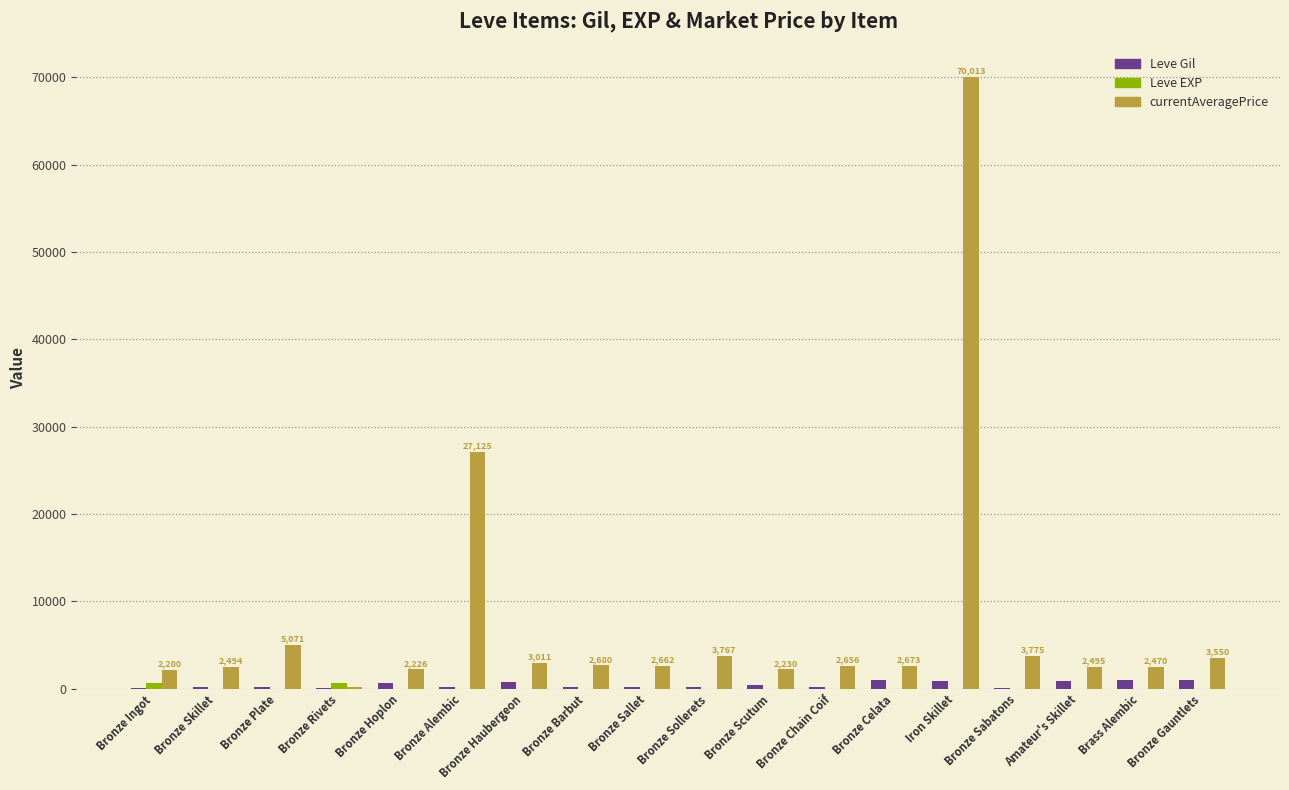

At which label does currentAveragePrice reach its peak?

Iron Skillet